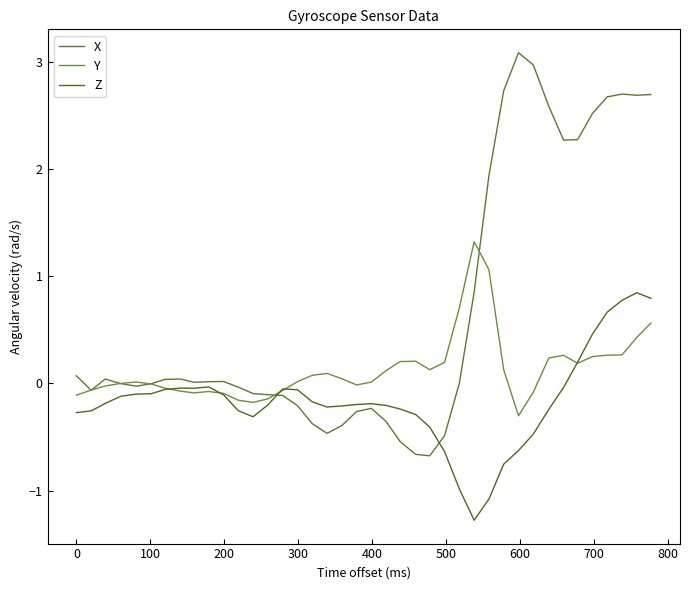

At which category does X reach its first local peak?

100